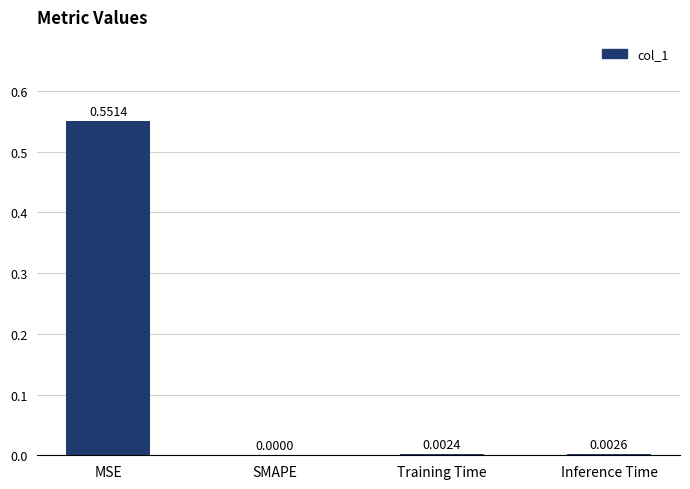

Which label corresponds to the largest value in the chart?

MSE